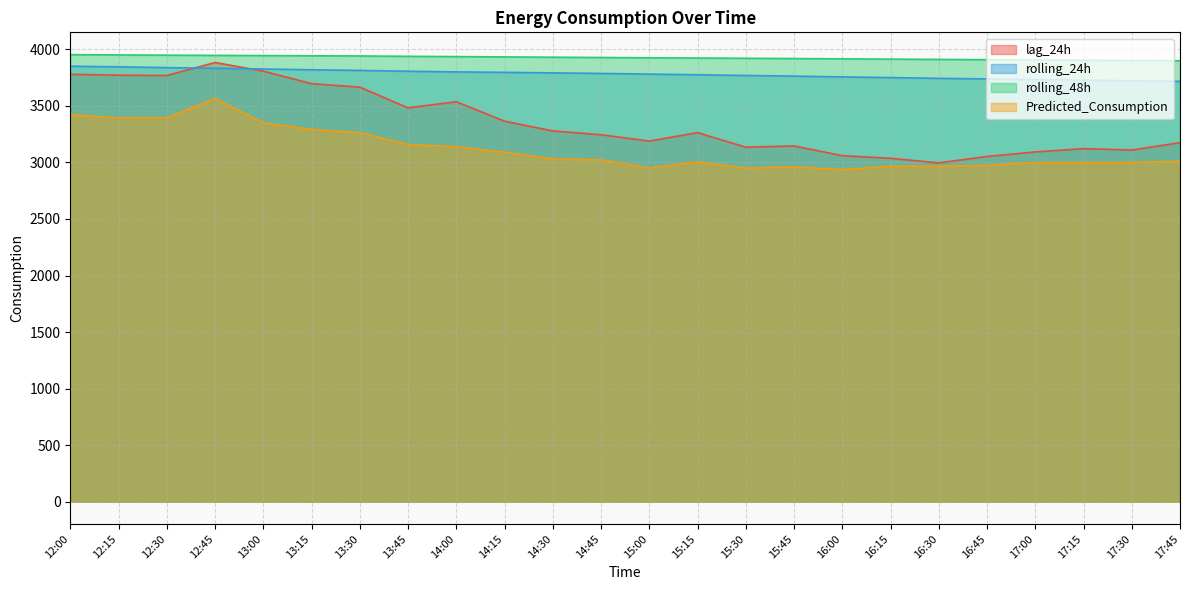

Rank the series at 12:30 from lowest to highest value.

Predicted_Consumption, lag_24h, rolling_24h, rolling_48h